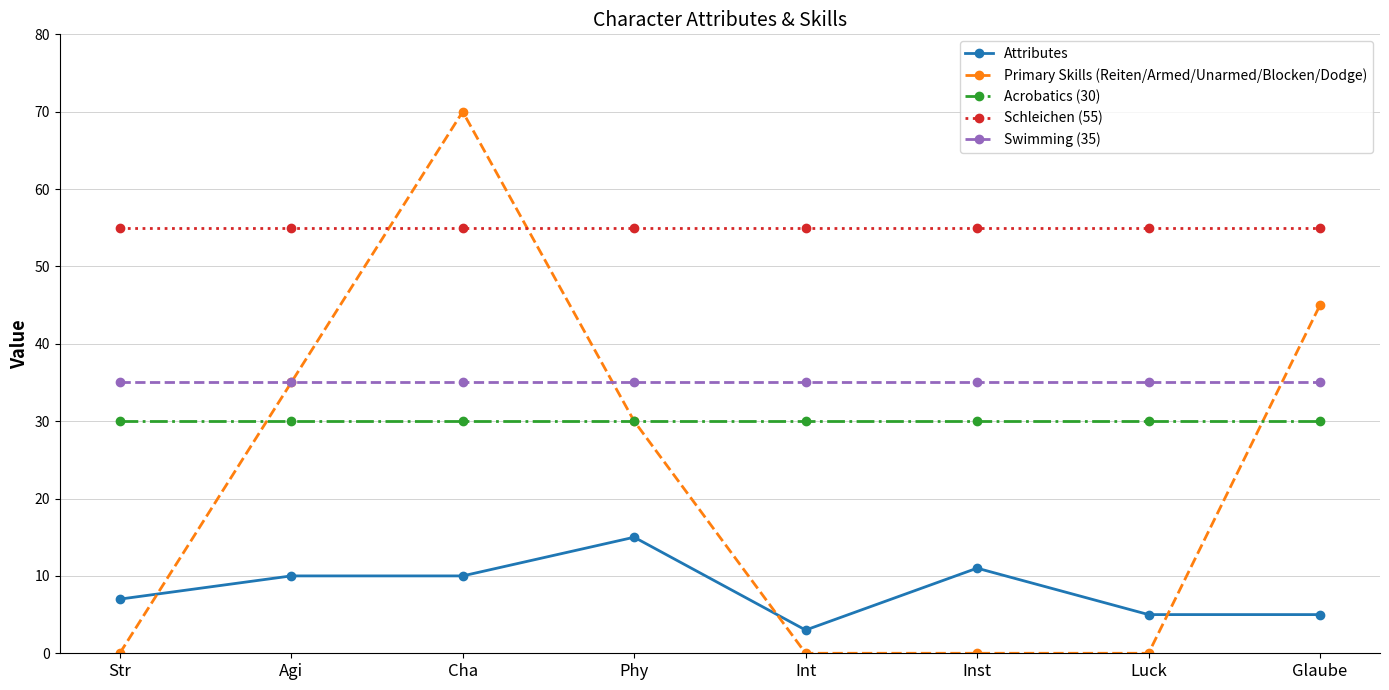

How many lines are shown in the chart?

5